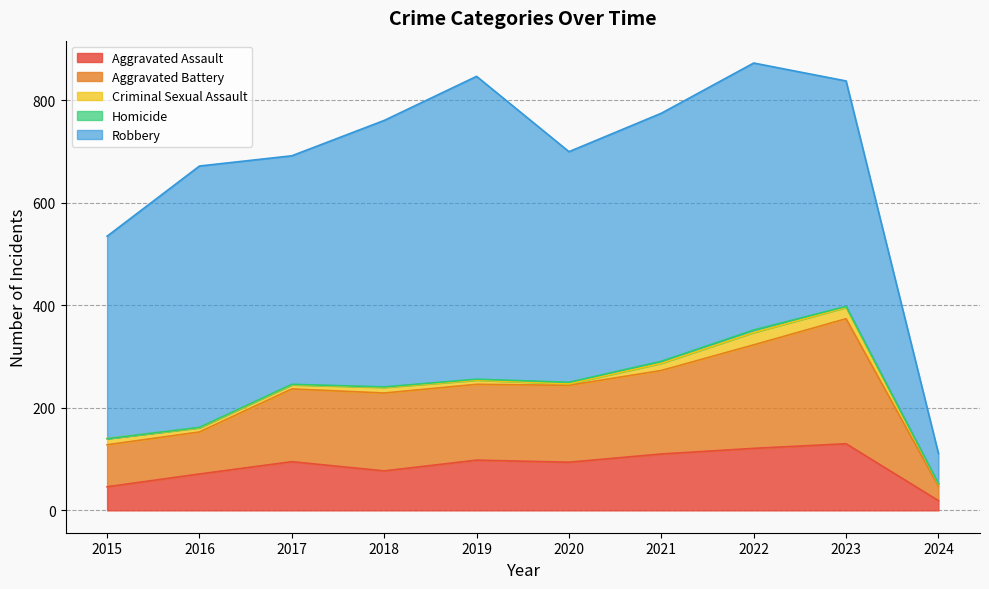

What is the maximum value shown in the chart?

591